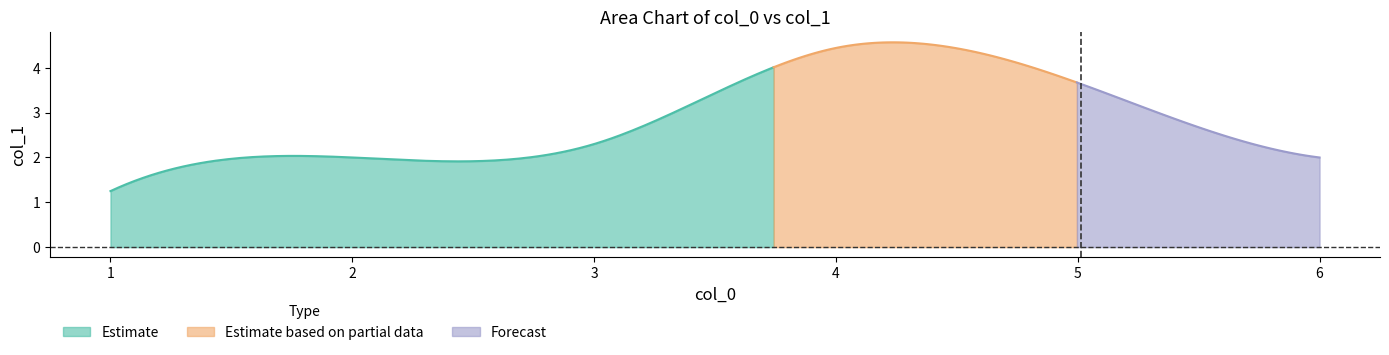

What is the difference between the maximum and minimum values?

5